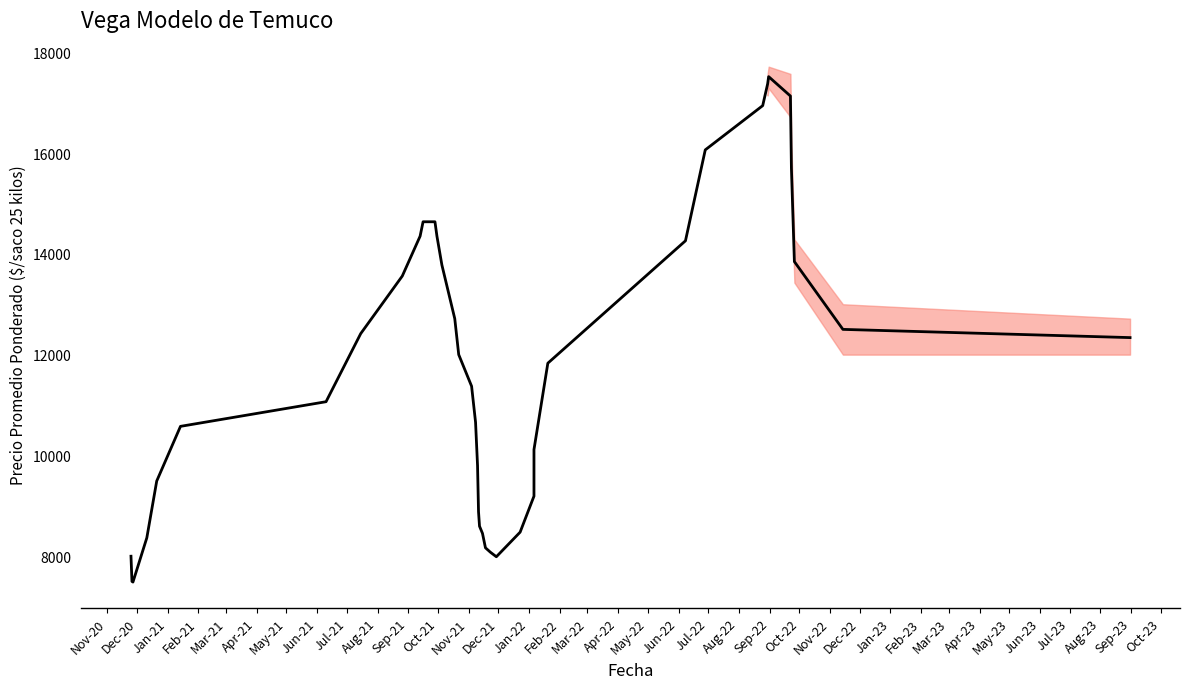

How many data points are above 11830?

20